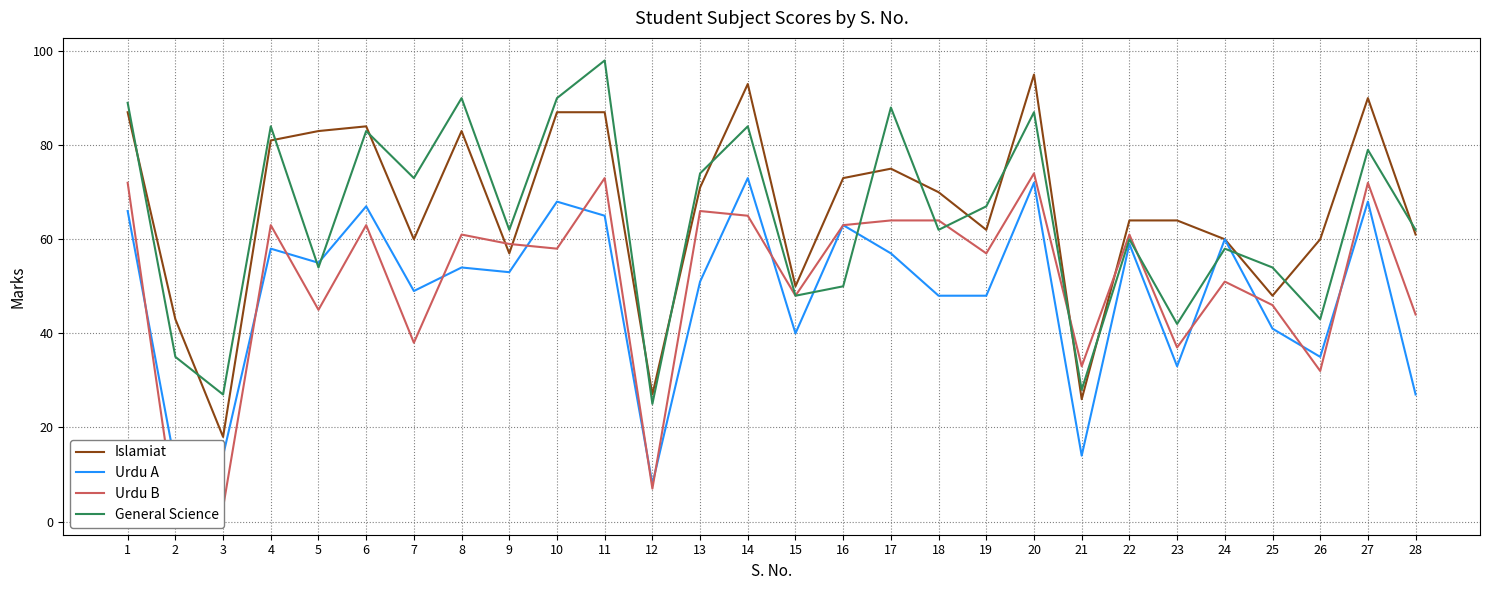

At which category does Urdu B reach its first local peak?

4